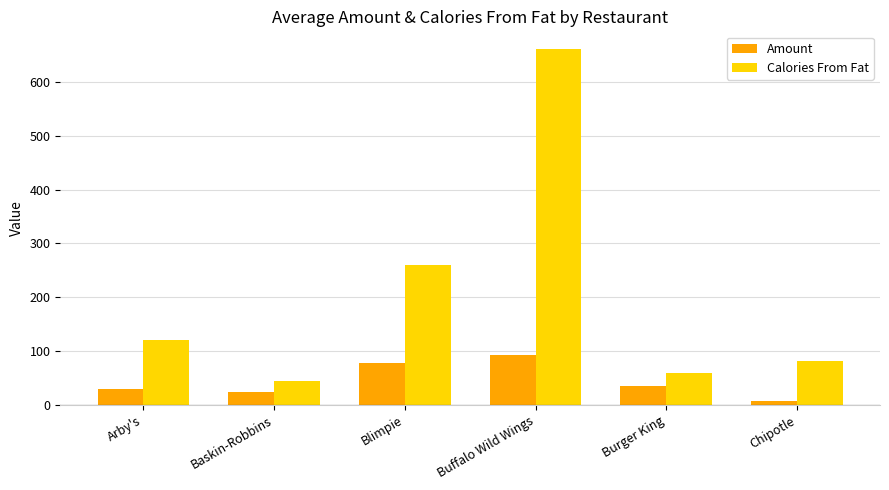

Read the Calories From Fat value at Buffalo Wild Wings.

661